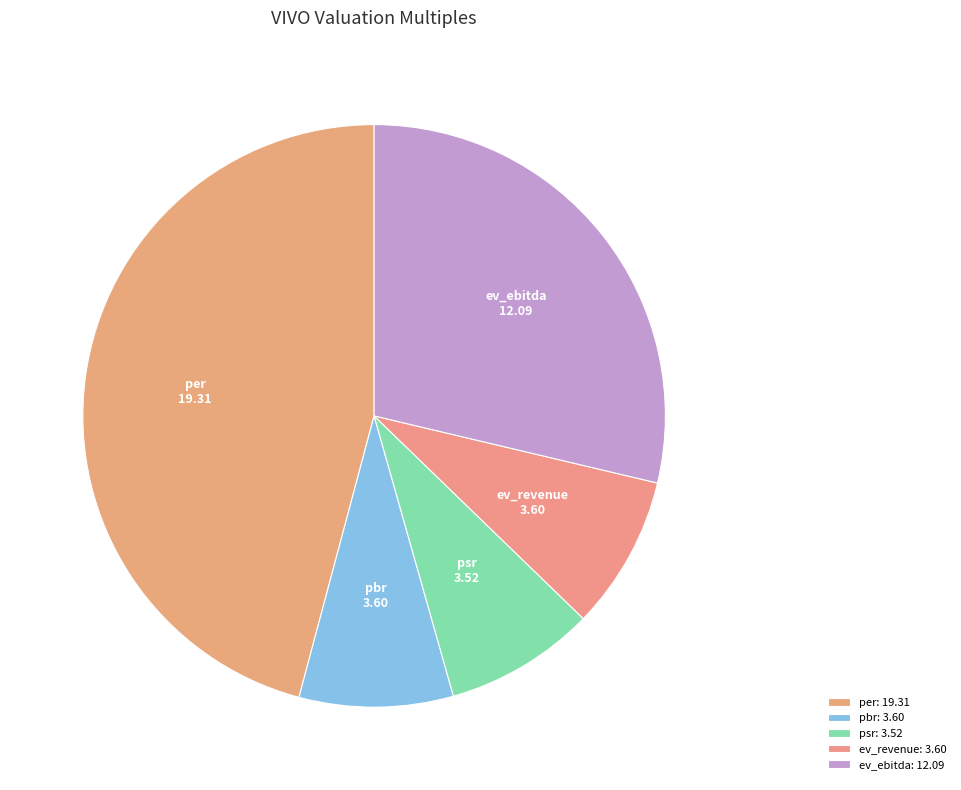

Rank the categories by value from highest to lowest.

per, ev_ebitda, pbr, ev_revenue, psr